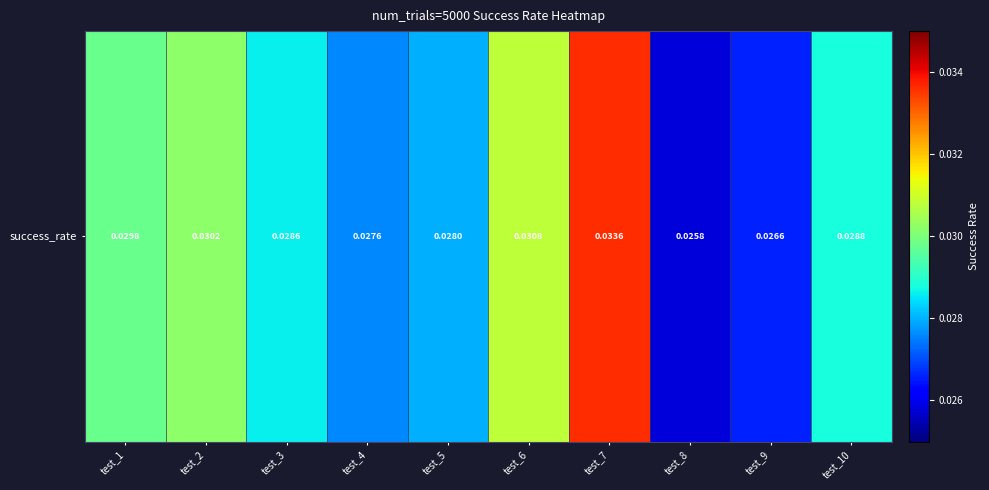

List the labels in order of value, largest first.

test_7, test_6, test_2, test_1, test_10, test_3, test_5, test_4, test_9, test_8